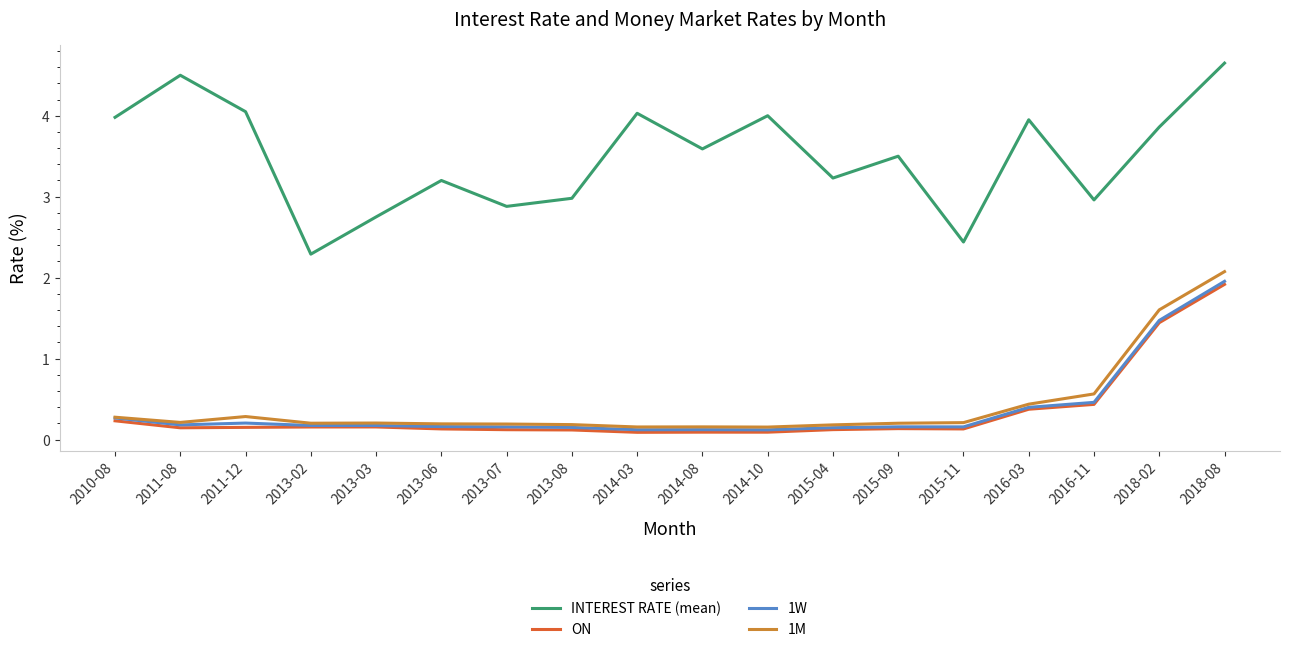

What position from the left is 2013-07?

7